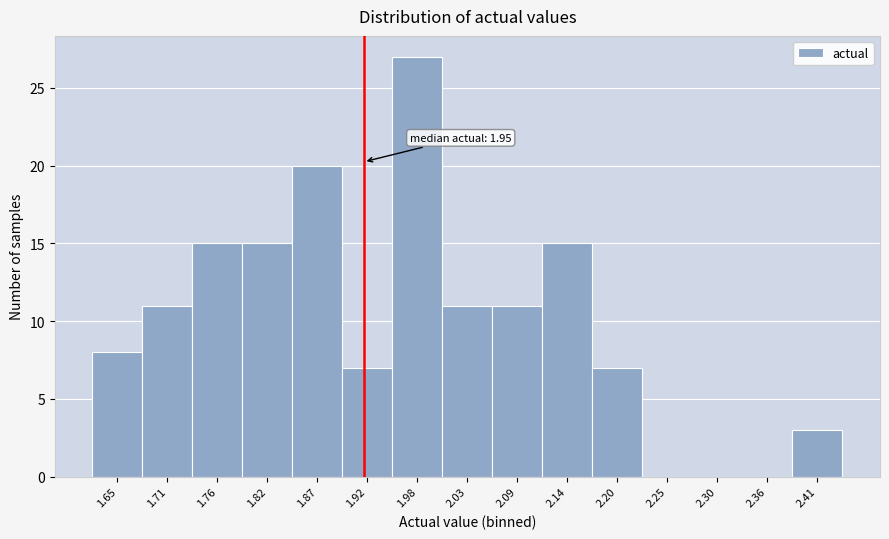

Reading left to right, extract all data points from this chart.

1.65=8	1.71=11	1.76=15	1.82=15	1.87=20	1.92=7	1.98=27	2.03=11	2.09=11	2.14=15	2.20=7	2.25=0	2.30=0	2.36=0	2.41=3